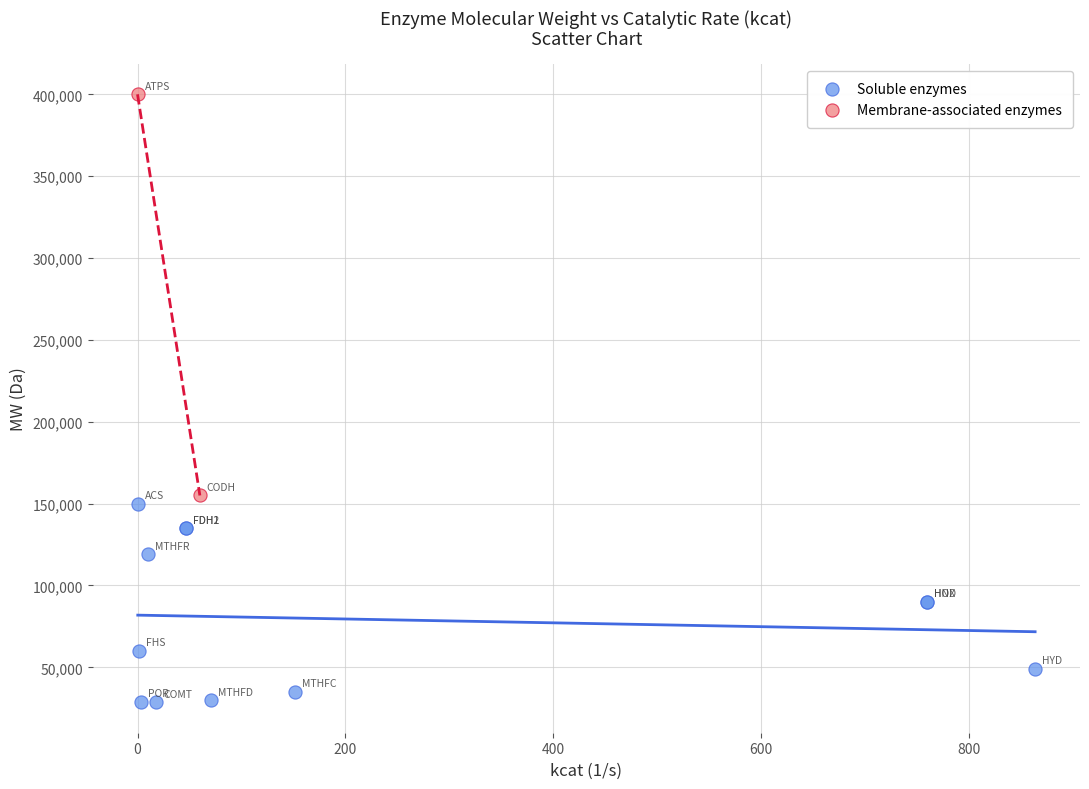

Which series has the widest spread of Y values?

Membrane-associated enzymes